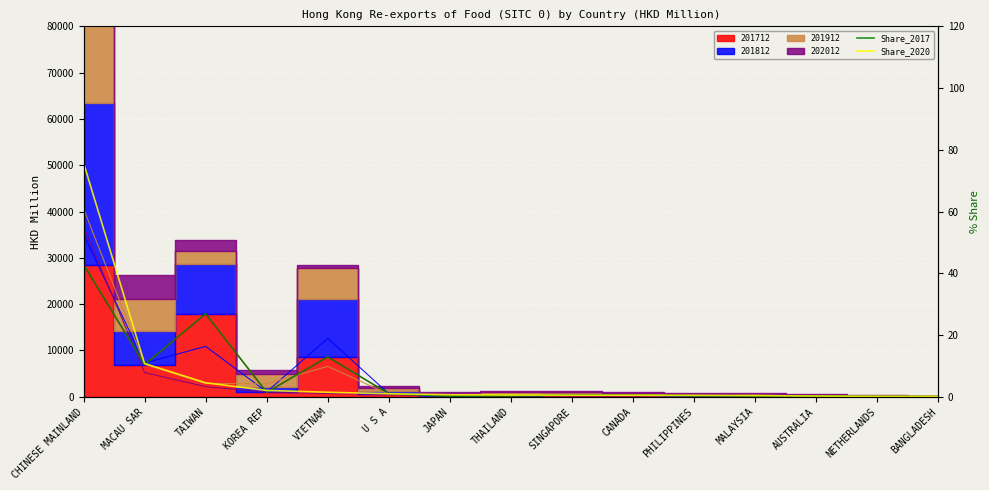

Rank the series by their maximum value, from lowest to highest.

Share_2017, Share_2020